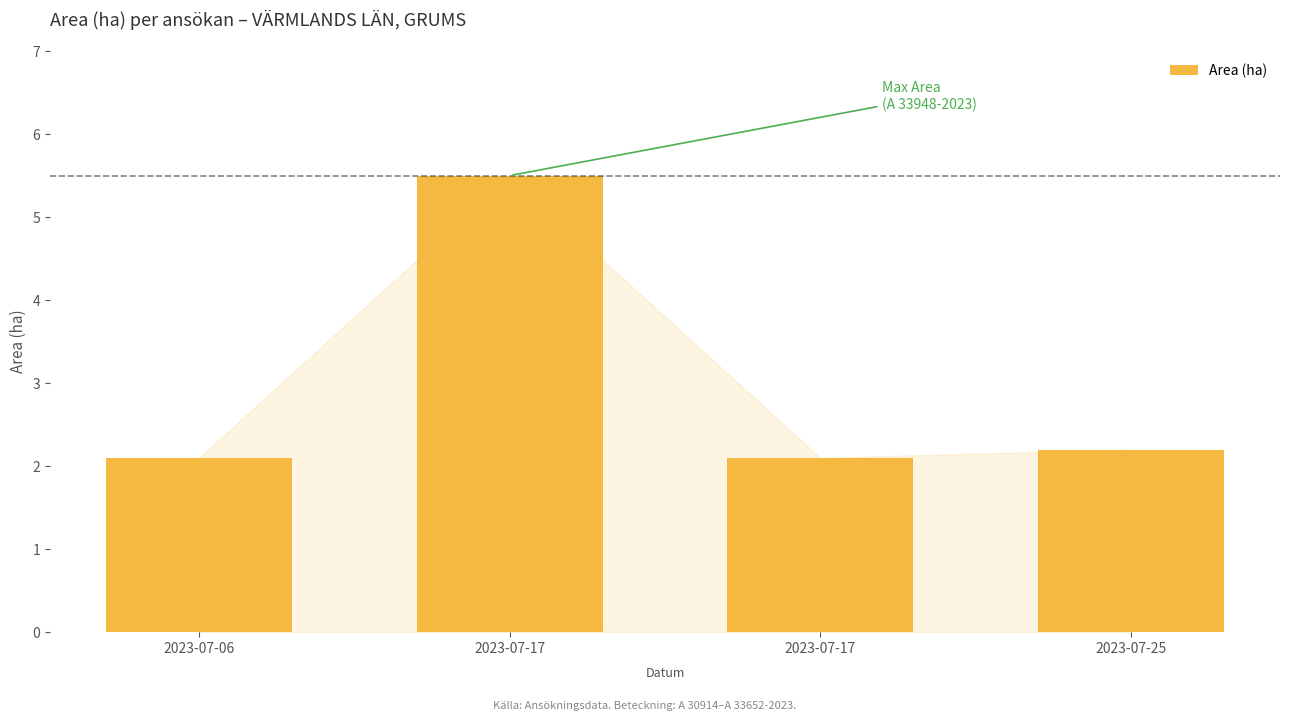

Which label corresponds to the smallest value in the chart?

2023-07-06